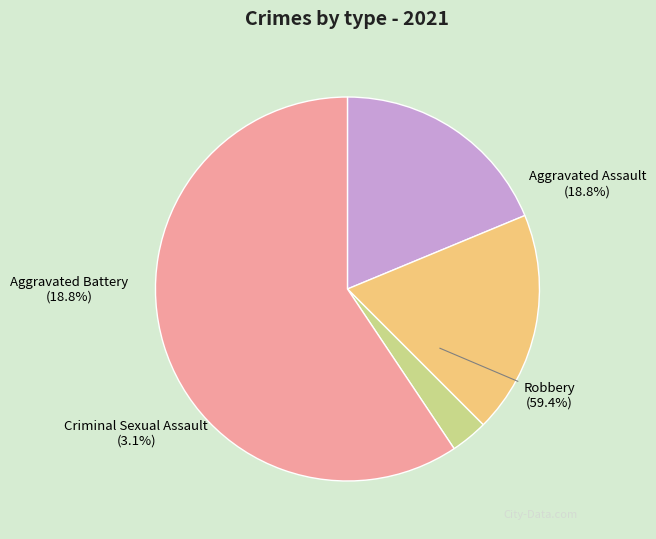

What is the total percentage of Robbery and Aggravated Assault?

78.1%